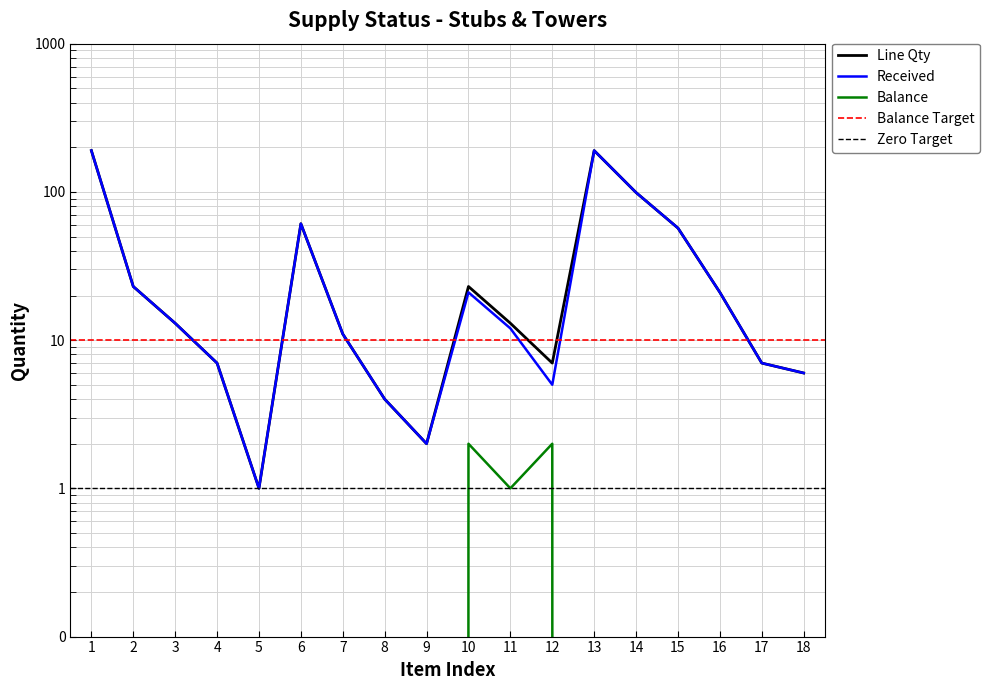

How many interior local peaks does the Received series have?

3